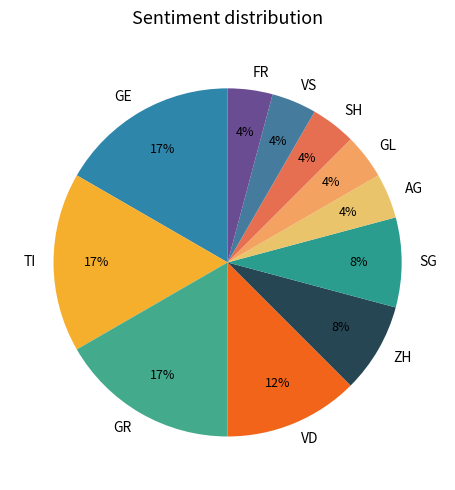

Is it true that GR is 17% of the pie?

True